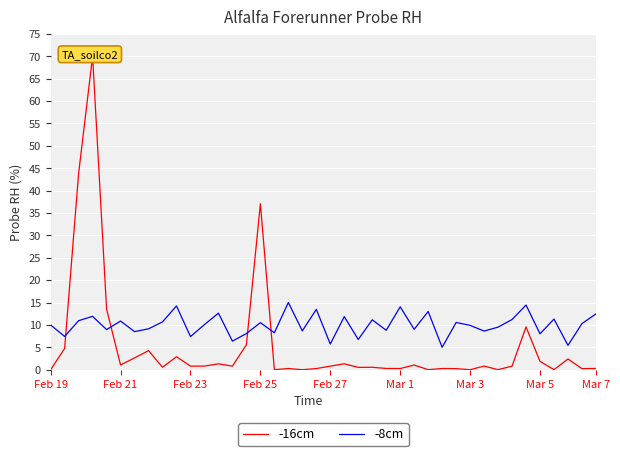

Which series has the largest total across all categories?

-8cm